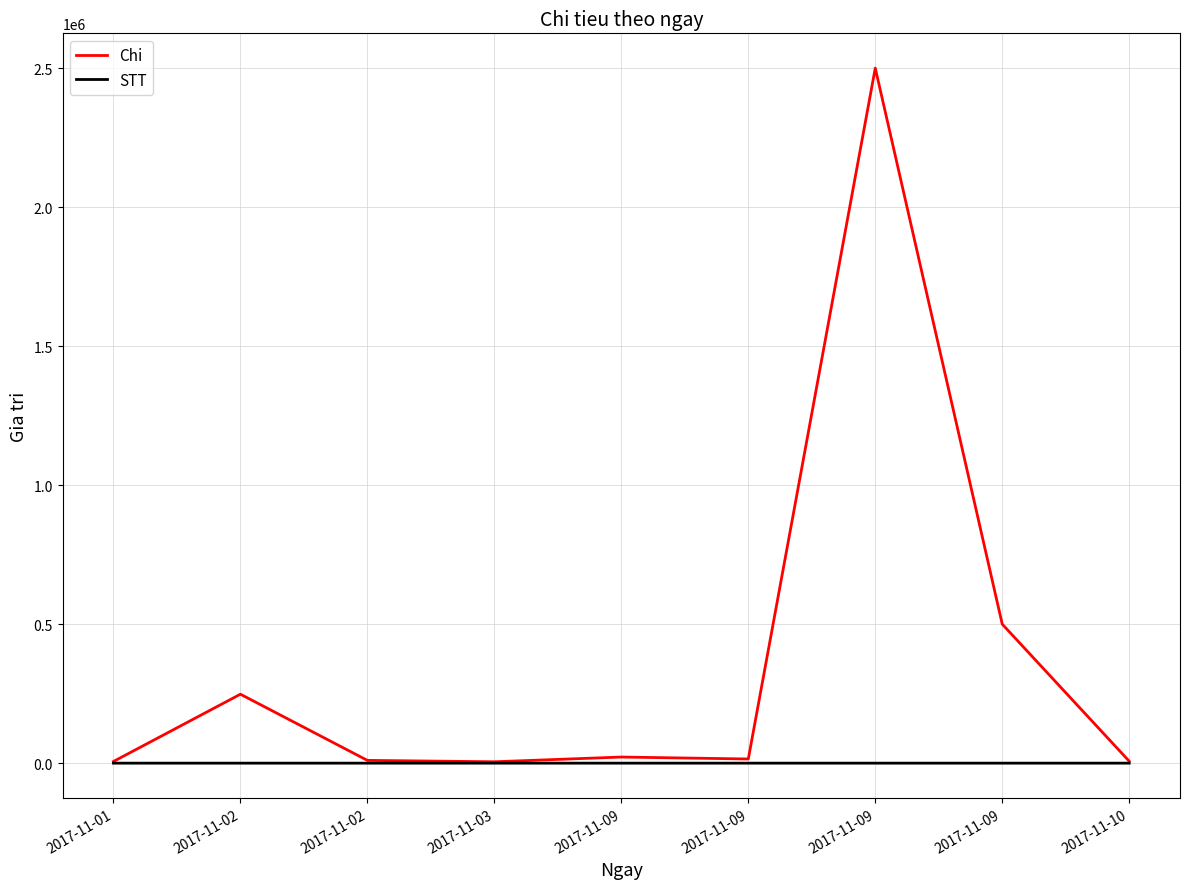

Reading right to left, extract all data points from this chart.

Chi: 2017-11-10=7000	2017-11-09=500000	2017-11-09=2500000	2017-11-09=15000	2017-11-09=22000	2017-11-03=5000	2017-11-02=10000	2017-11-02=248000	2017-11-01=6000
STT: 2017-11-10=10	2017-11-09=9	2017-11-09=8	2017-11-09=7	2017-11-09=6	2017-11-03=5	2017-11-02=4	2017-11-02=3	2017-11-01=2